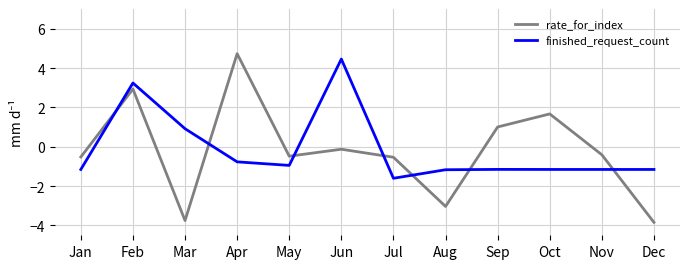

How many intersections are there between finished_request_count and rate_for_index?

7